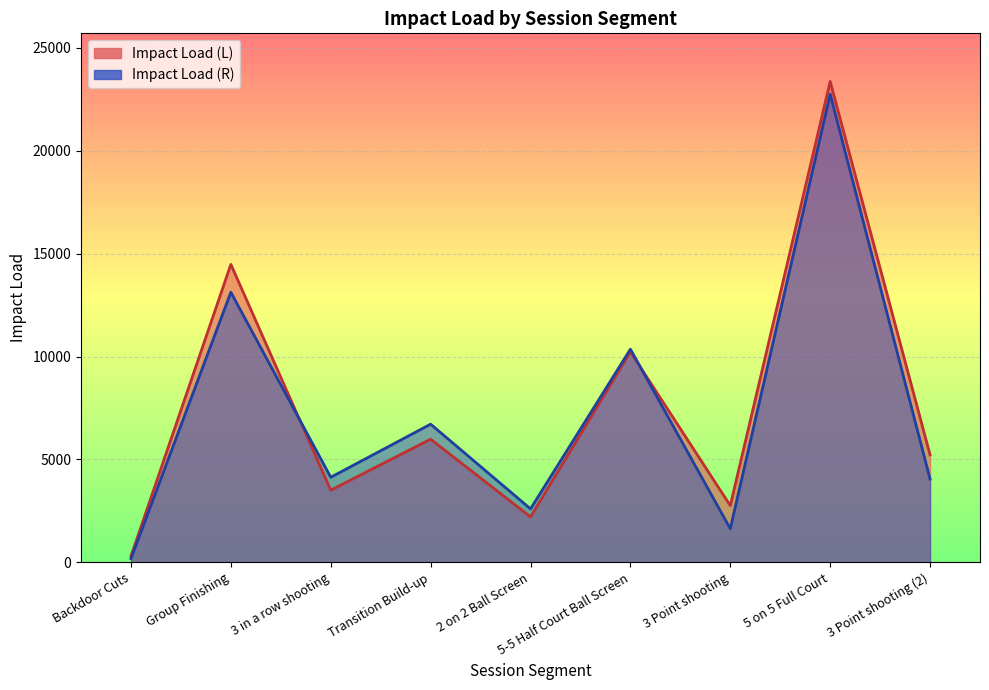

The value of Impact Load (L) at Backdoor Cuts is 306.4. True or false?

True